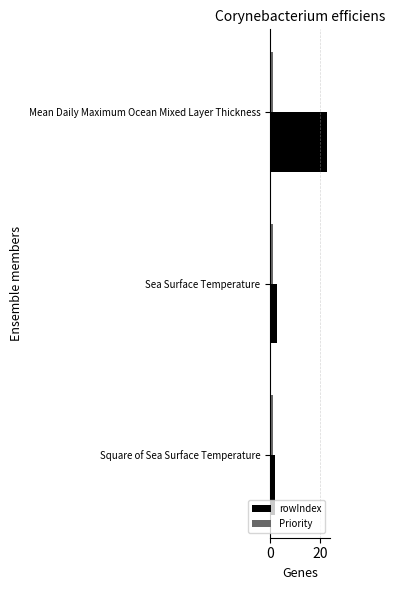

What is the sum of all rowIndex values?

28